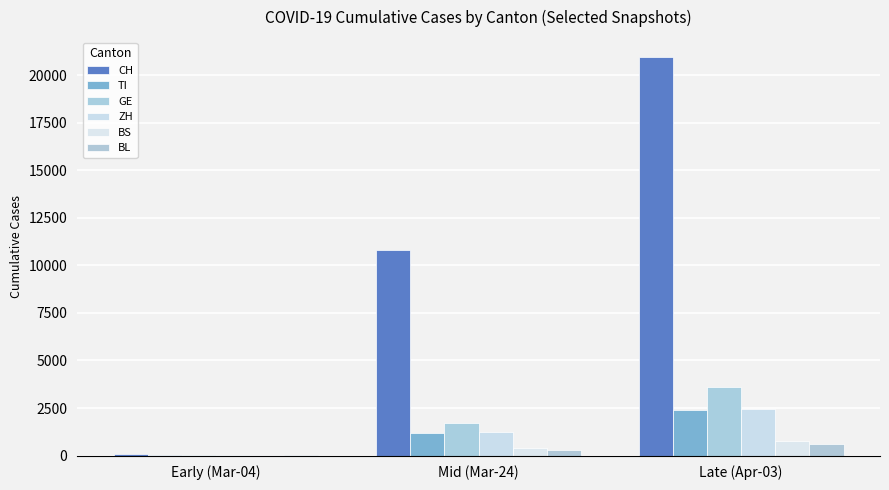

How many data points does each series have?

3